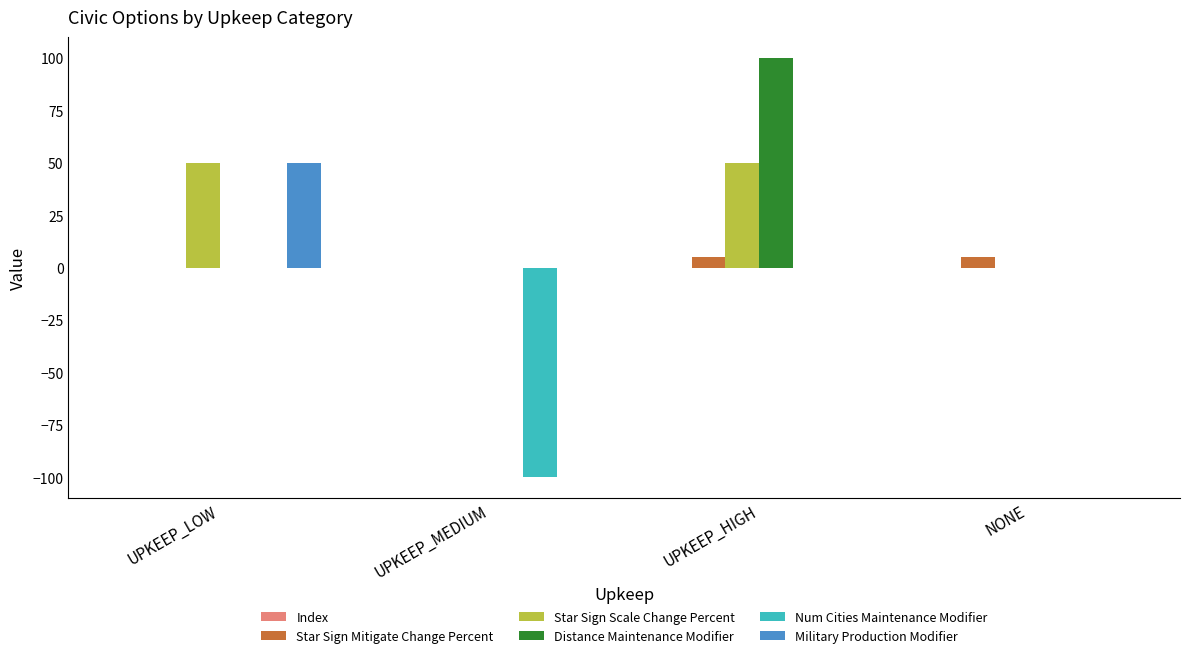

Reading left to right, transcribe all the data shown in this chart.

Star Sign Mitigate Change Percent: UPKEEP_LOW=0	UPKEEP_MEDIUM=0	UPKEEP_HIGH=5	NONE=5
Star Sign Scale Change Percent: UPKEEP_LOW=50	UPKEEP_MEDIUM=0	UPKEEP_HIGH=50	NONE=0
Distance Maintenance Modifier: UPKEEP_LOW=0	UPKEEP_MEDIUM=0	UPKEEP_HIGH=100	NONE=0
Num Cities Maintenance Modifier: UPKEEP_LOW=0	UPKEEP_MEDIUM=-100	UPKEEP_HIGH=0	NONE=0
Military Production Modifier: UPKEEP_LOW=50	UPKEEP_MEDIUM=0	UPKEEP_HIGH=0	NONE=0